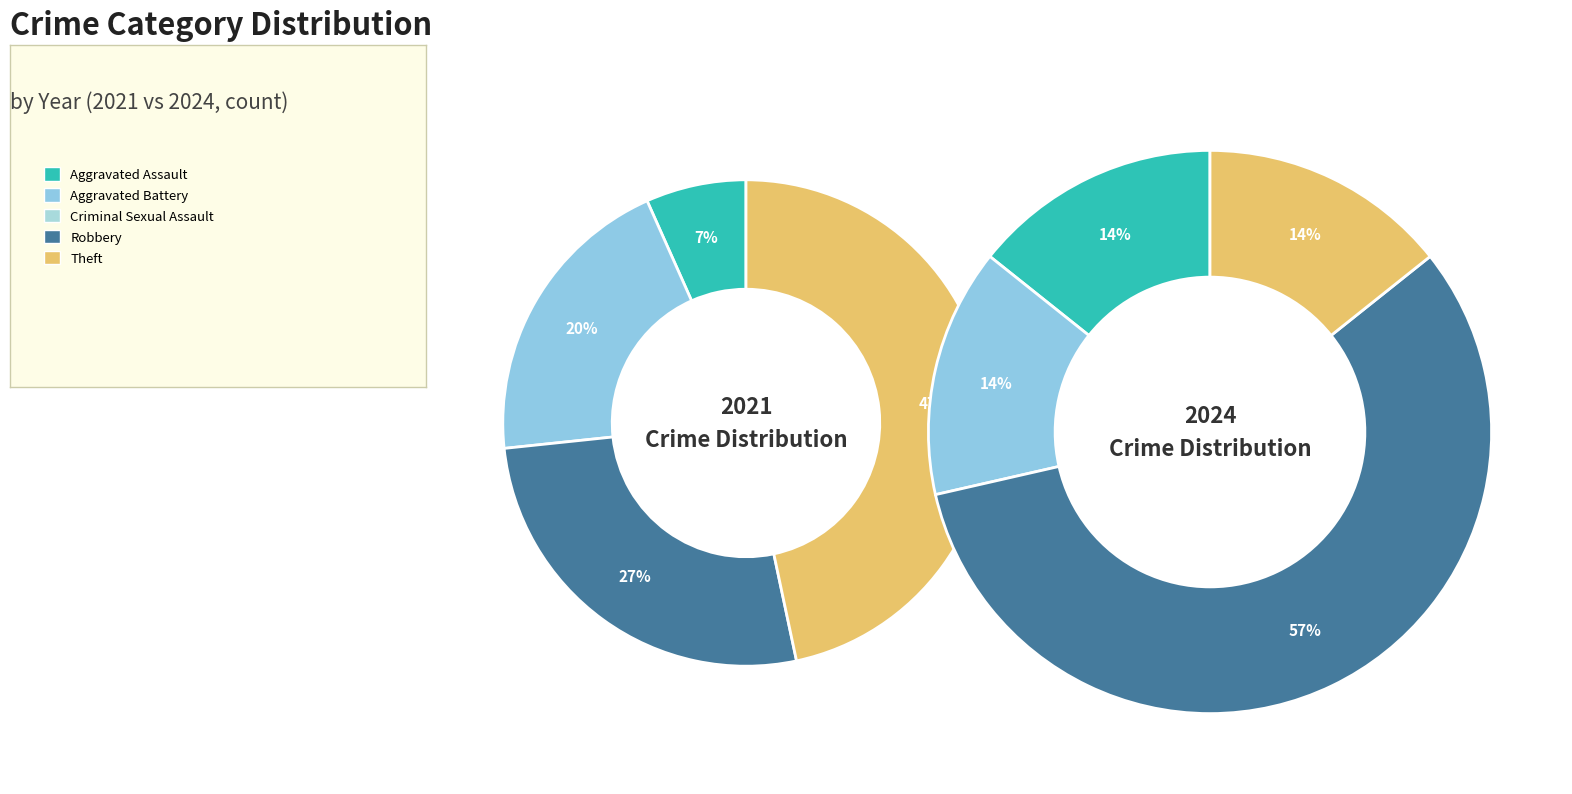

The values_2021 slice represents 4% of the pie. True or false?

False